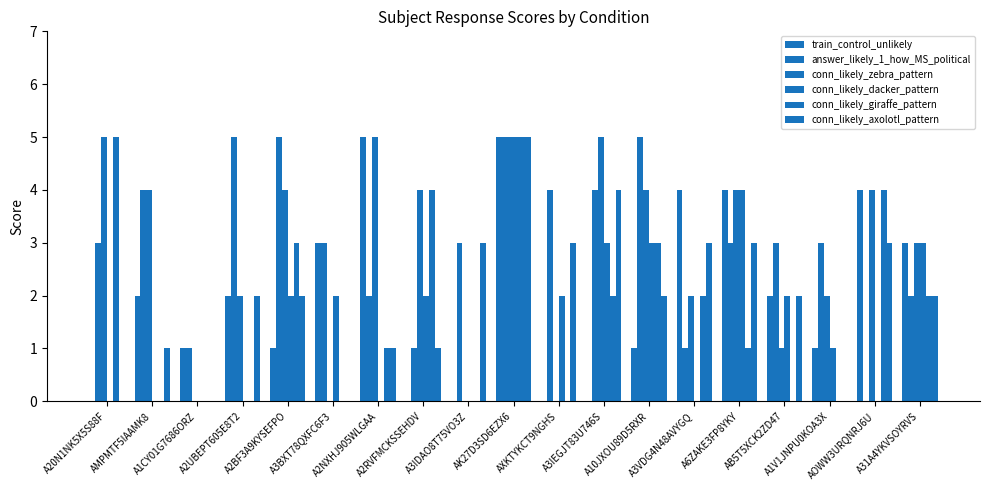

Which series has the largest total across all categories?

answer_likely_1_how_MS_political